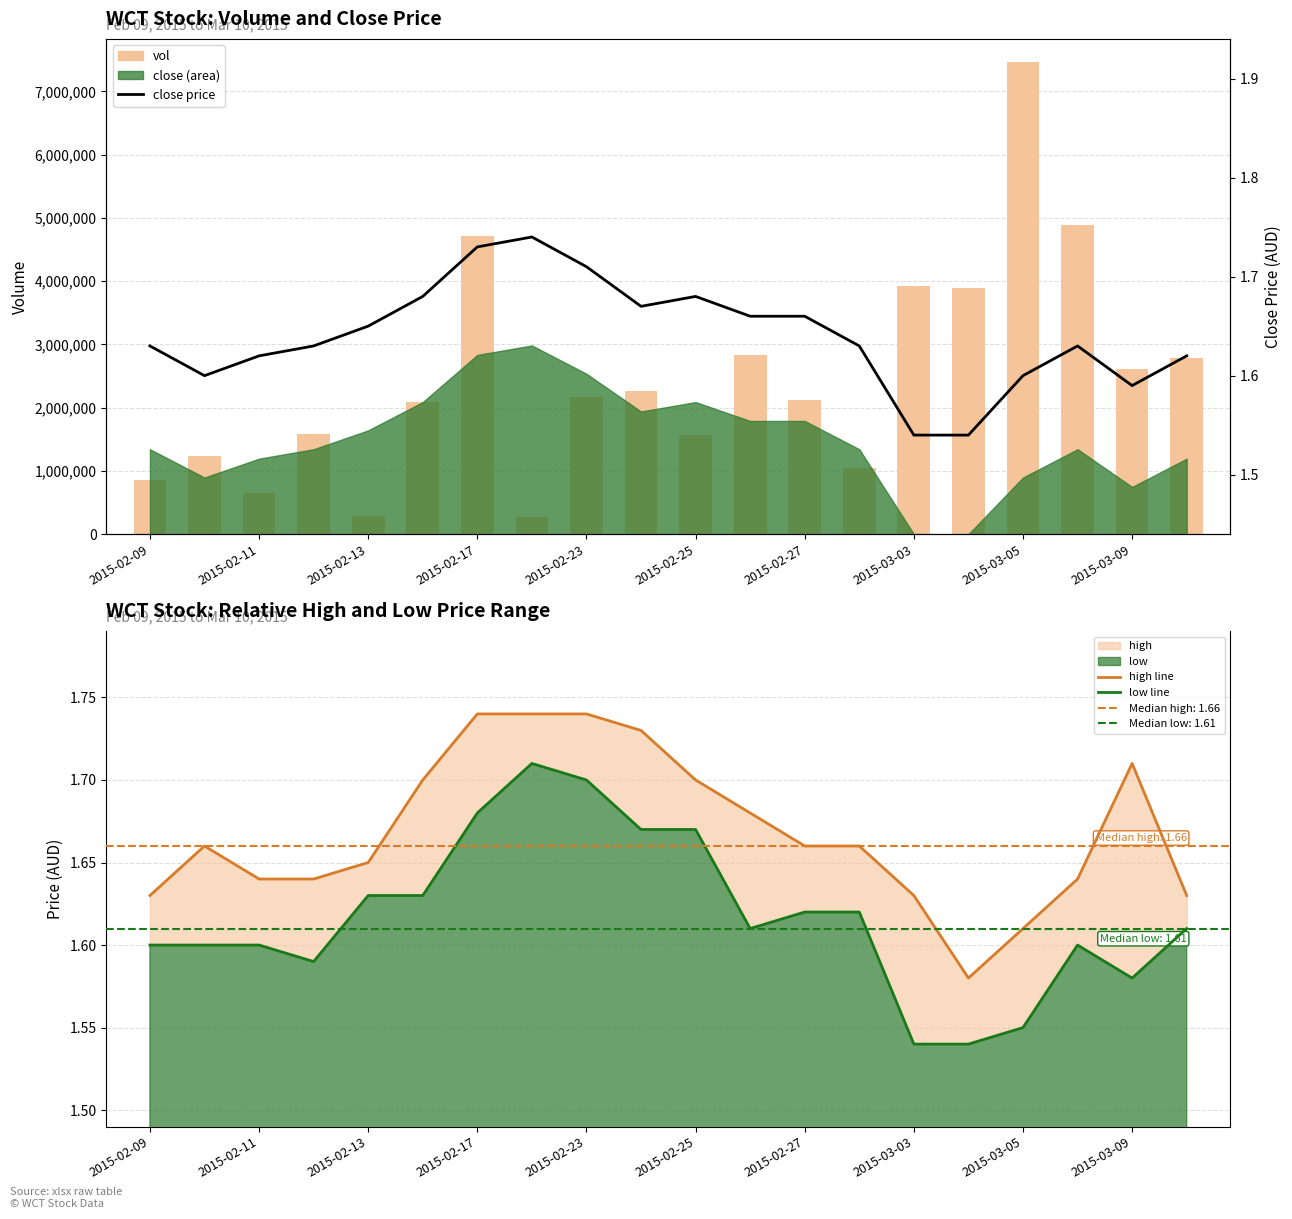

What is the sum of the close price values at 2015-02-11 and 2015-02-09?

3.2